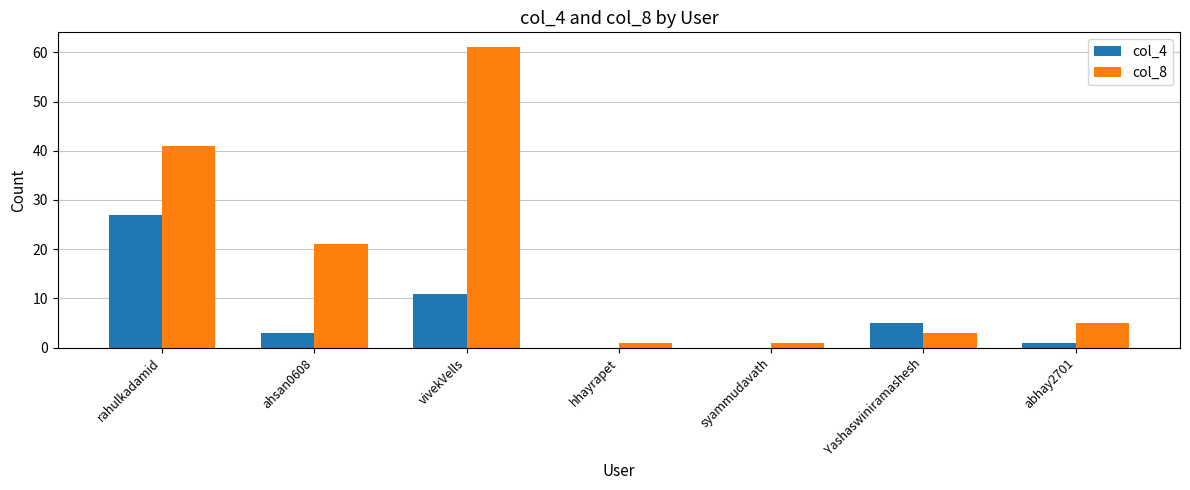

Which series has the largest total across all categories?

col_8